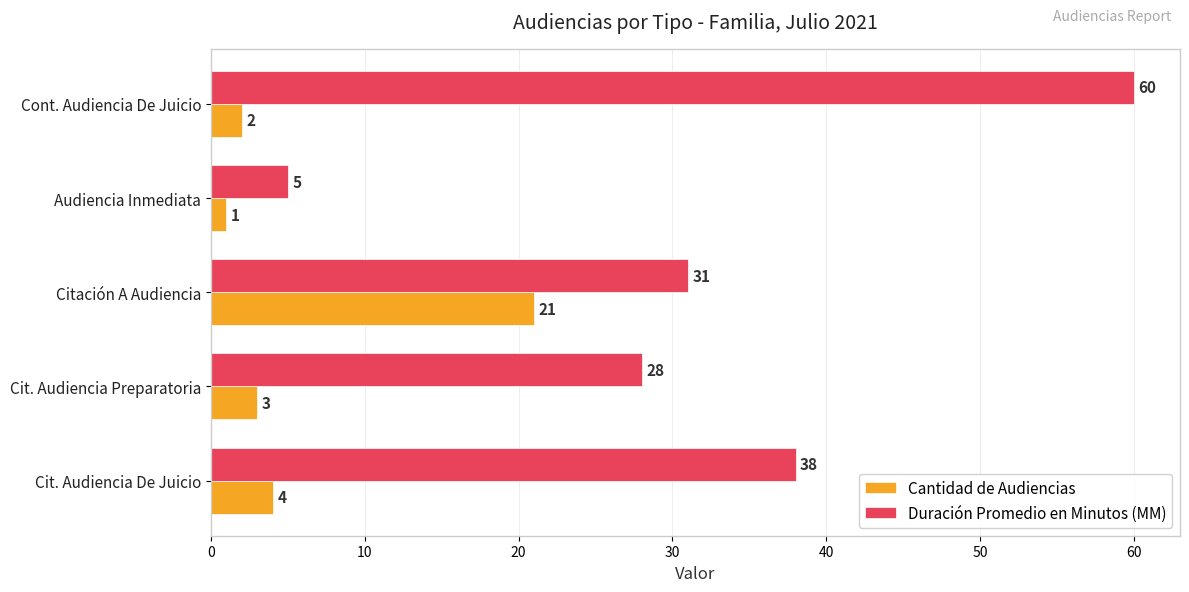

Which series has the largest range (max minus min)?

Duración Promedio en Minutos (MM)